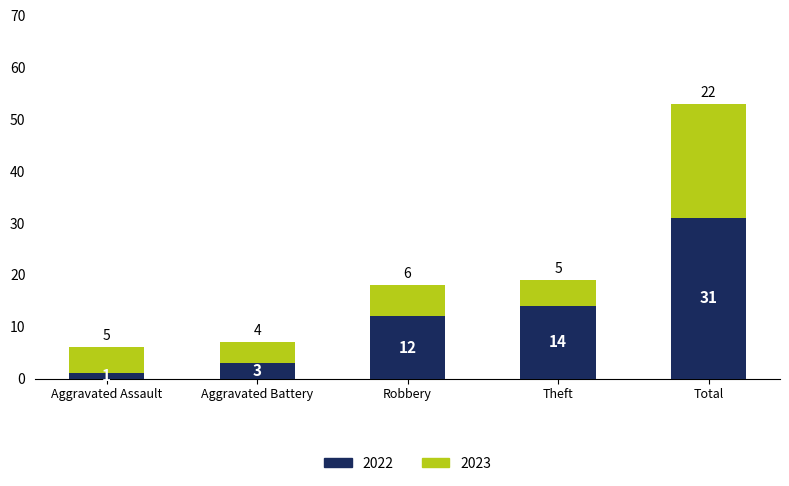

Reading right to left, list the values for the 2022 series.

Total=31	Theft=14	Robbery=12	Aggravated Battery=3	Aggravated Assault=1